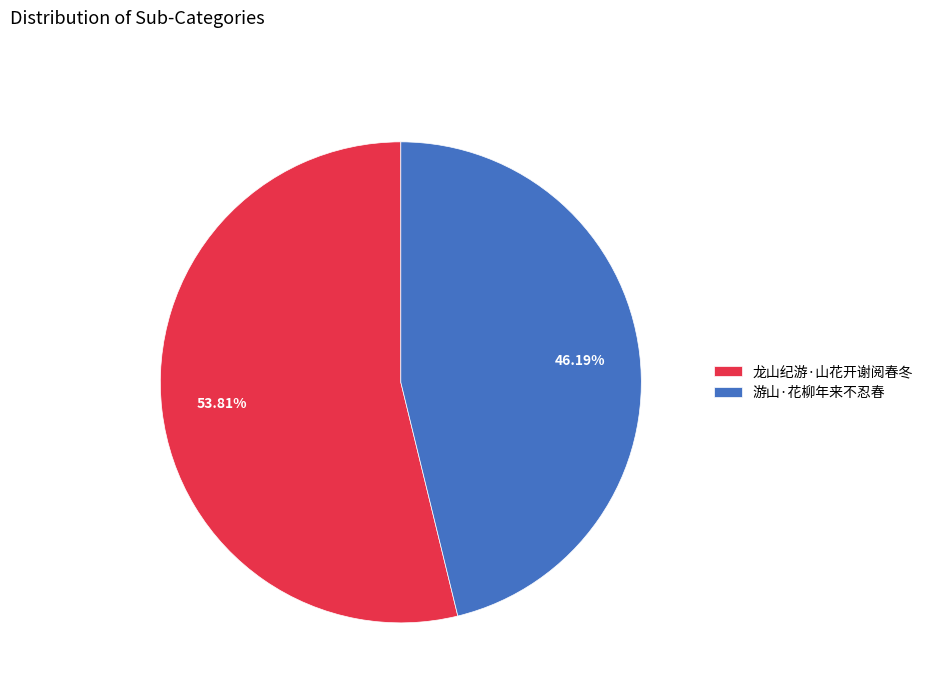

What percentage is the 游山·花柳年来不忍春 slice, to the nearest percent?

46%